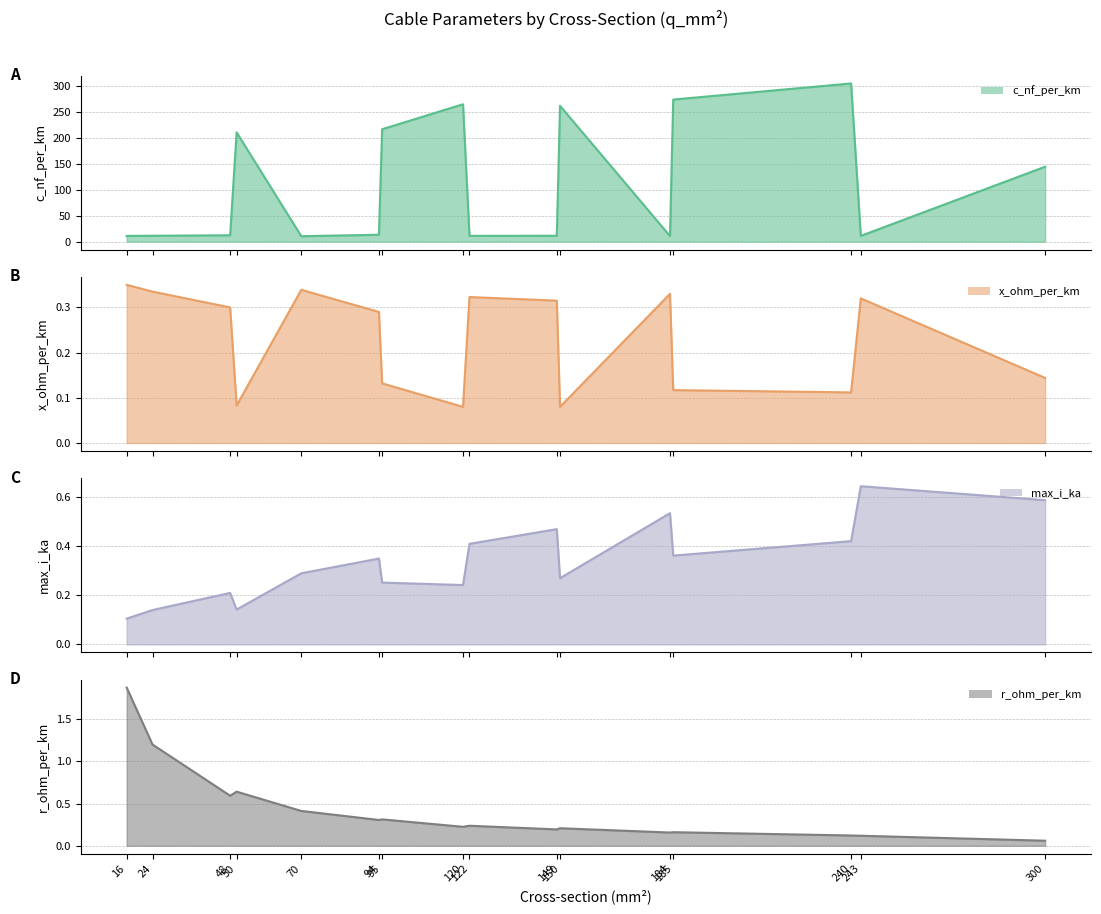

At which label does x_ohm_per_km reach its minimum?

120